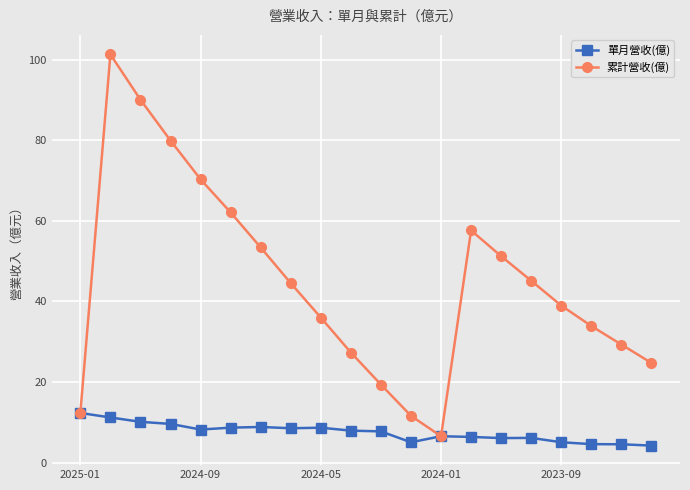

What is the minimum value shown in the chart?

4.2